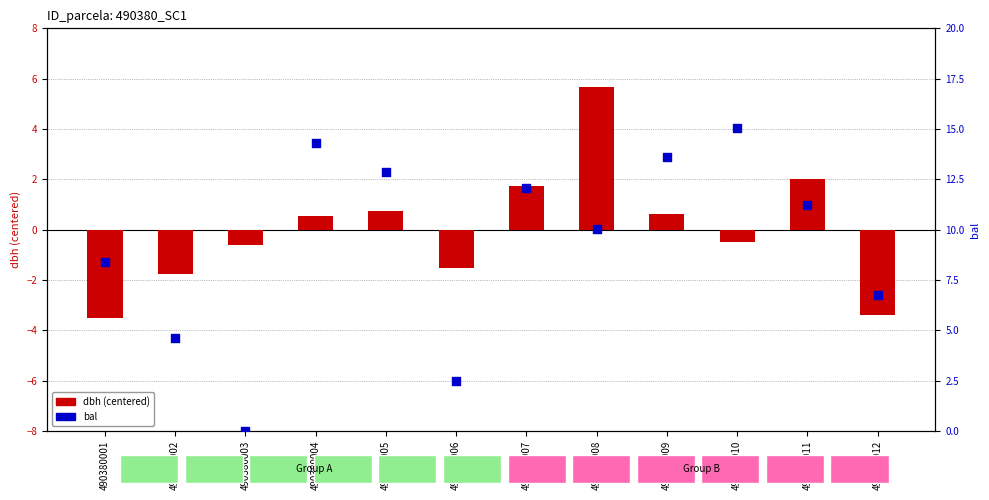

Which series reaches the maximum Y coordinate?

bal